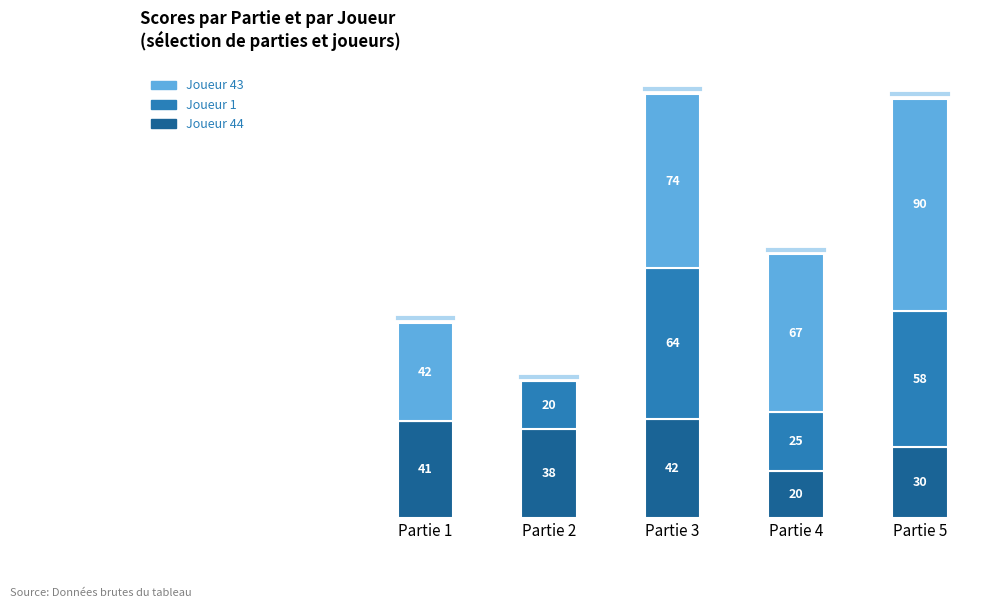

At which category is the sum across all series the highest?

Partie 3